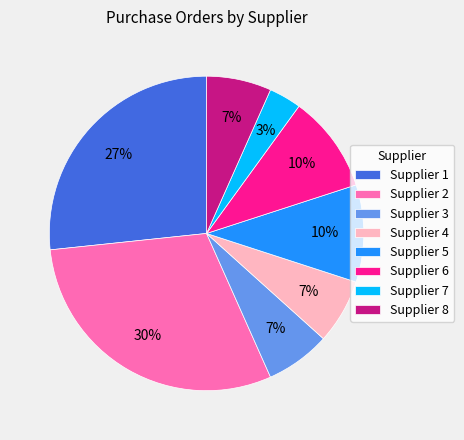

To the nearest percent, what percentage of the pie is Supplier 2?

30%